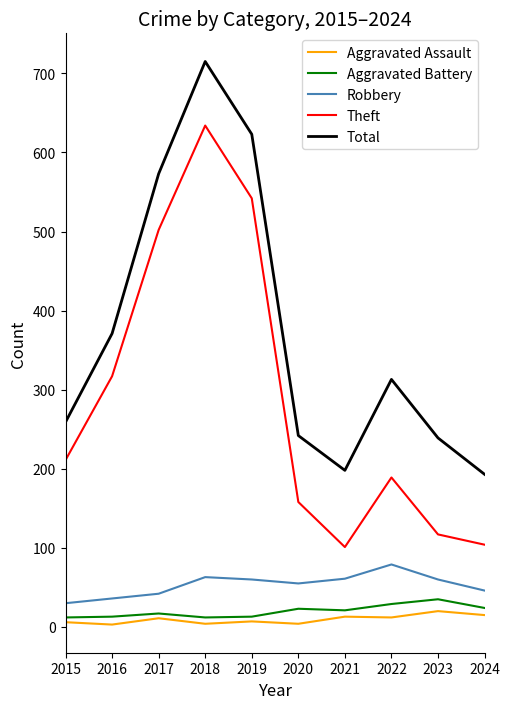

The value of Aggravated Battery at 2021 is 21. True or false?

True